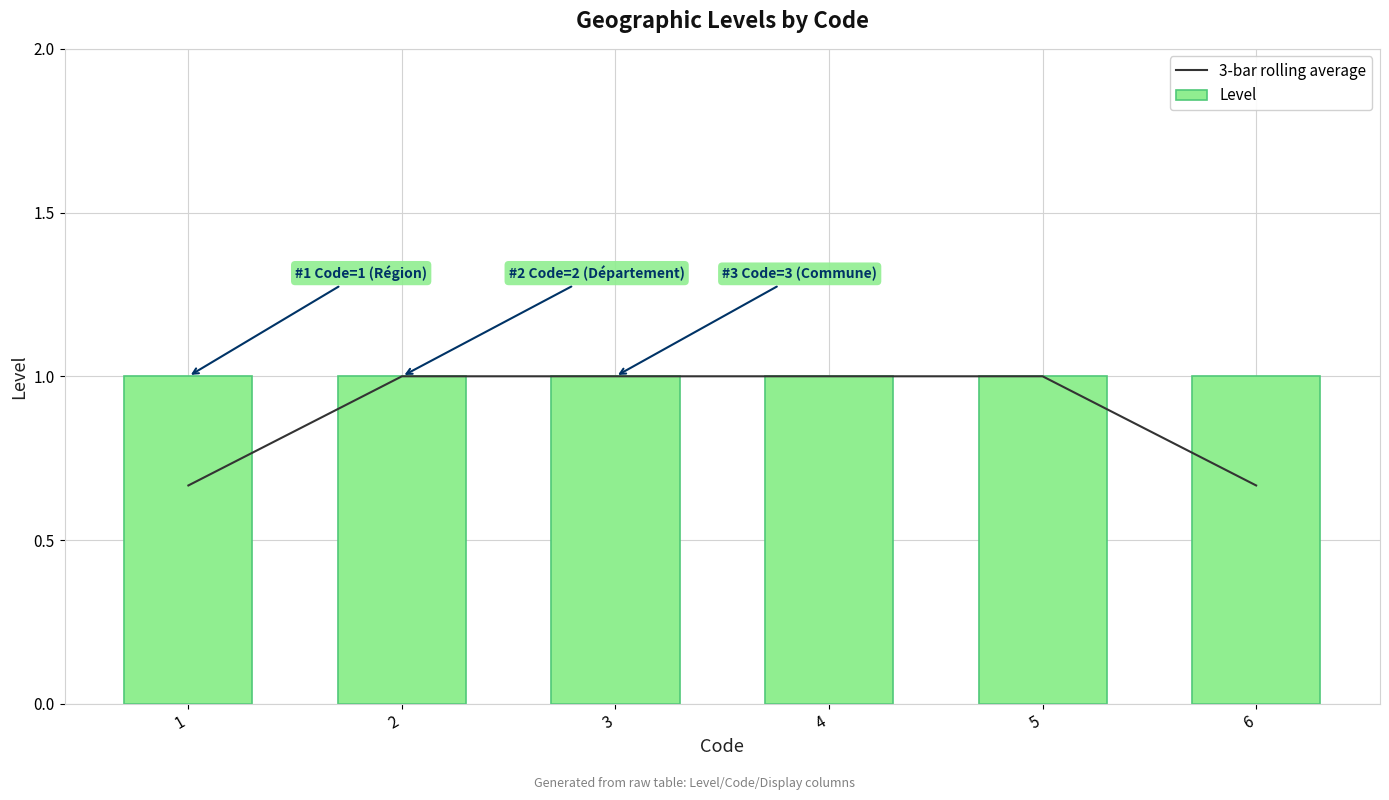

Reading right to left, list all the values displayed in this chart.

3-bar rolling average: 0.7	1.0	1.0	1.0	1.0	0.7
Level: 1.0	1.0	1.0	1.0	1.0	1.0